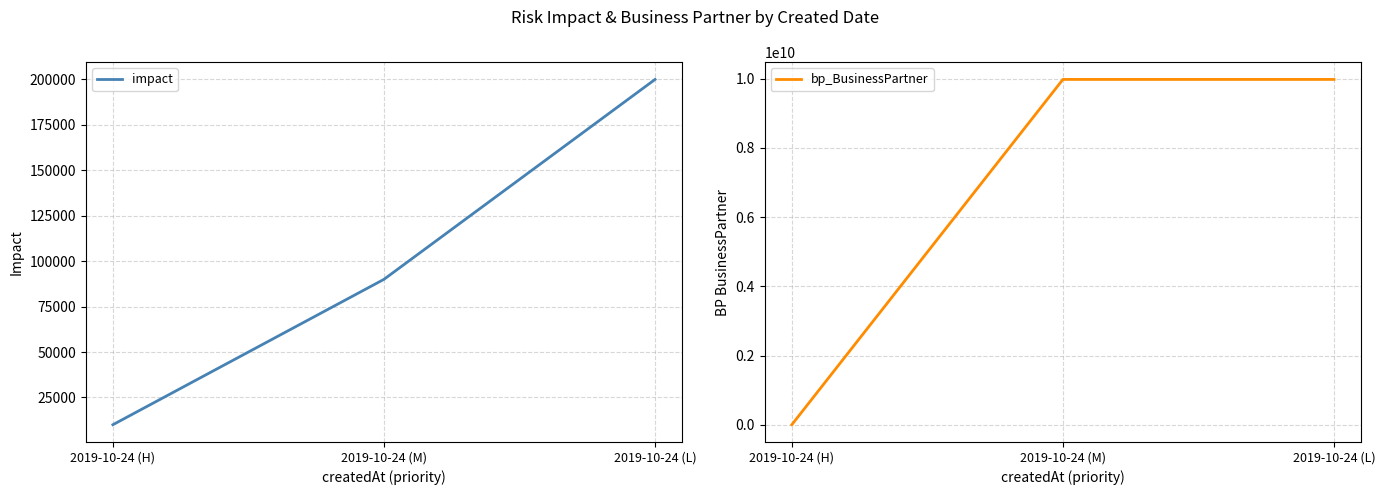

Reading left to right, list all the values displayed in this chart.

impact: 10000	90000	200000
bp_BusinessPartner: 1000060	9980002245	9980000230